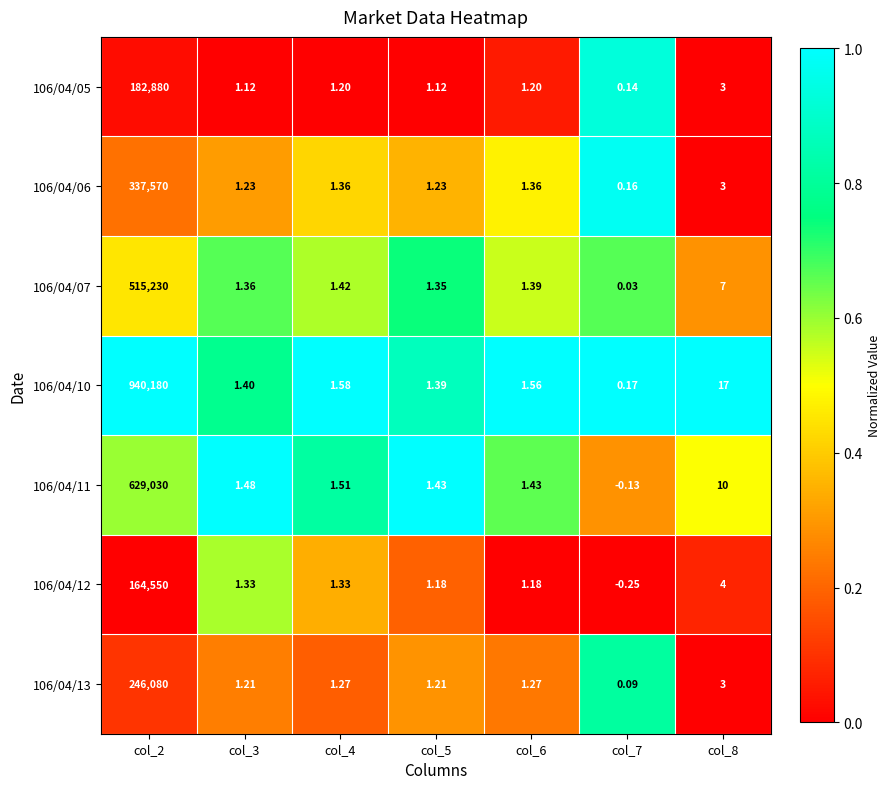

Count the number of data series in this chart.

7